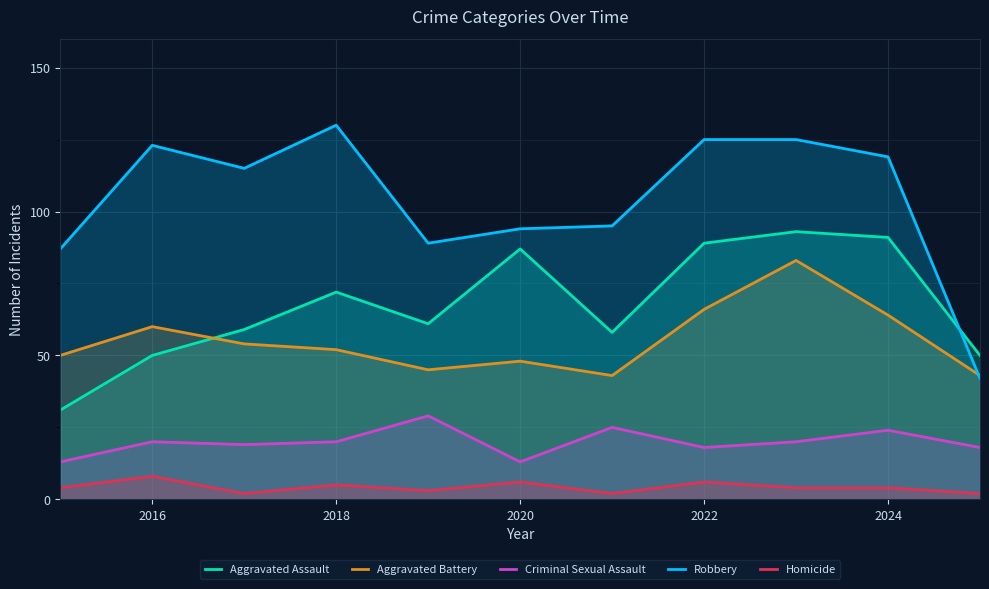

What is the difference between the second highest and second lowest values in the Aggravated Battery series?

23